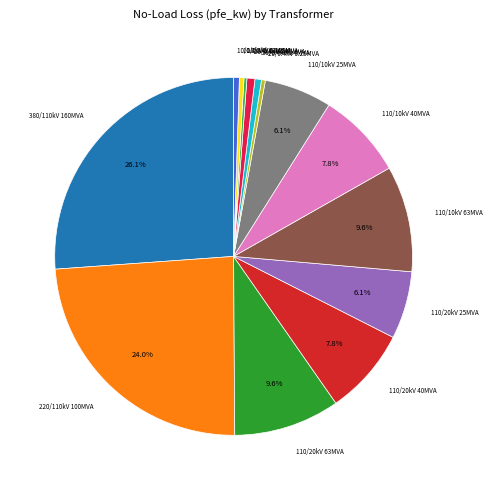

Is there a majority slice in this chart?

No